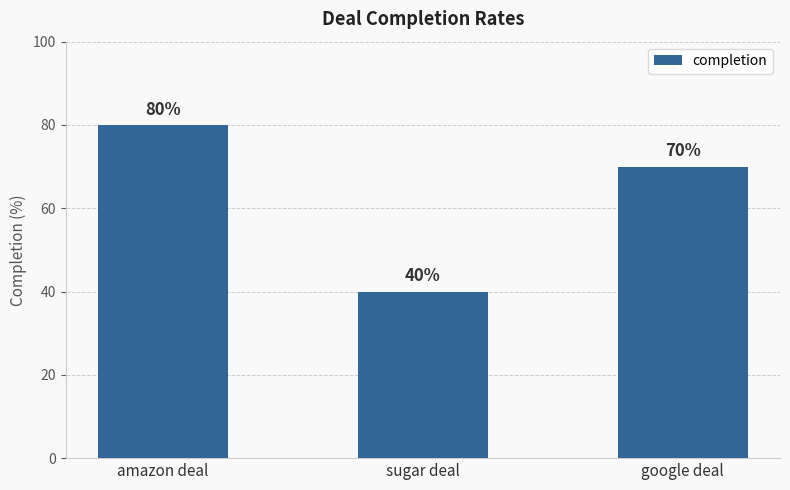

What is the difference between the maximum and minimum values?

40